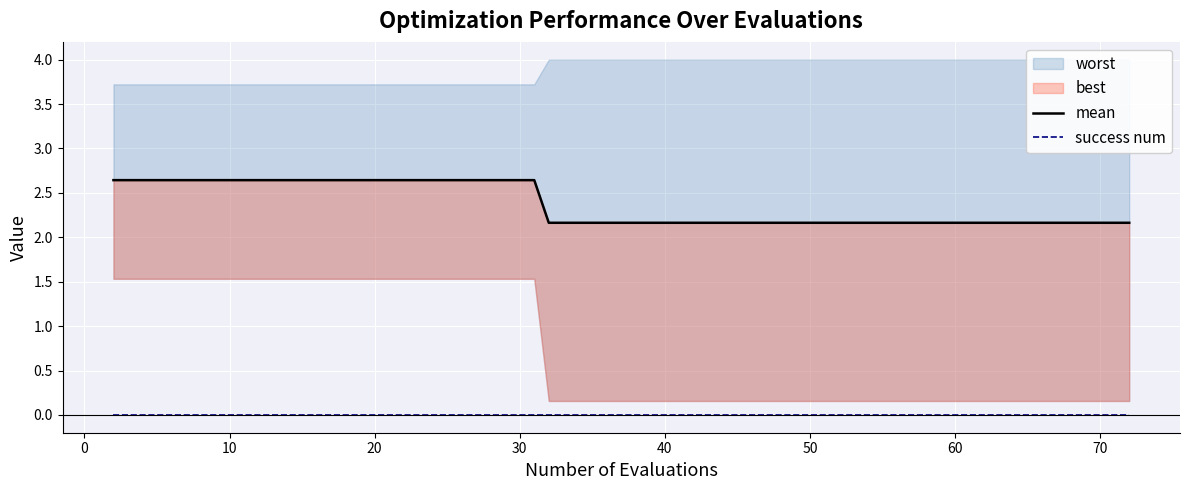

True or false: success num and mean intersect in this chart.

False